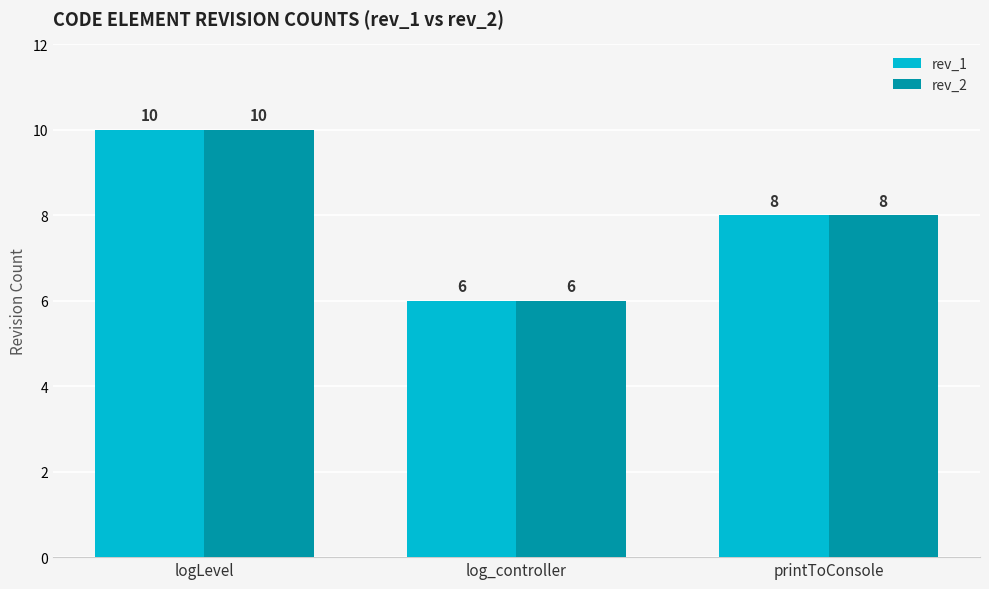

Is it true that rev_2 equals 13 at logLevel?

False